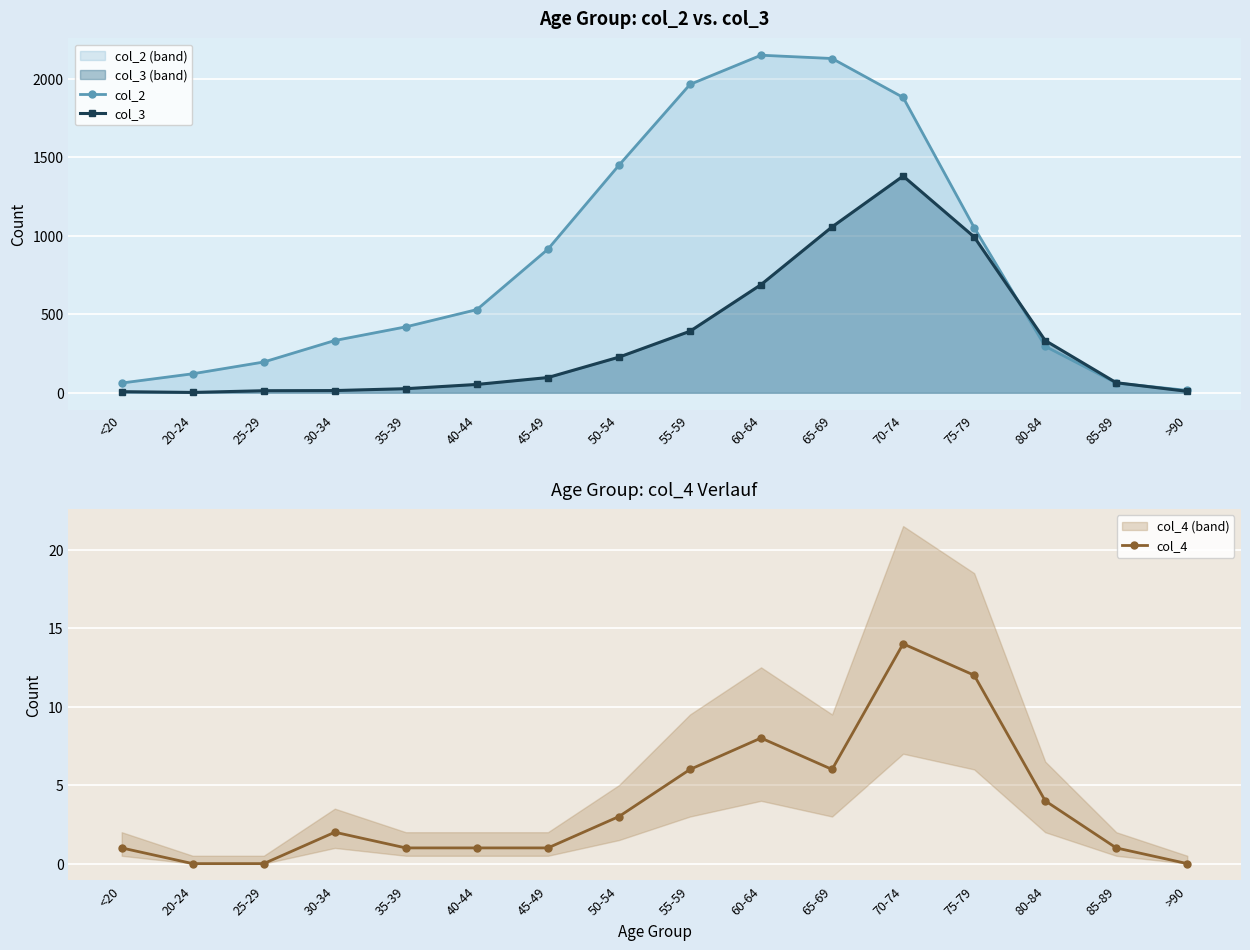

True or false: col_4 has a value of 6 at 55-59.

True